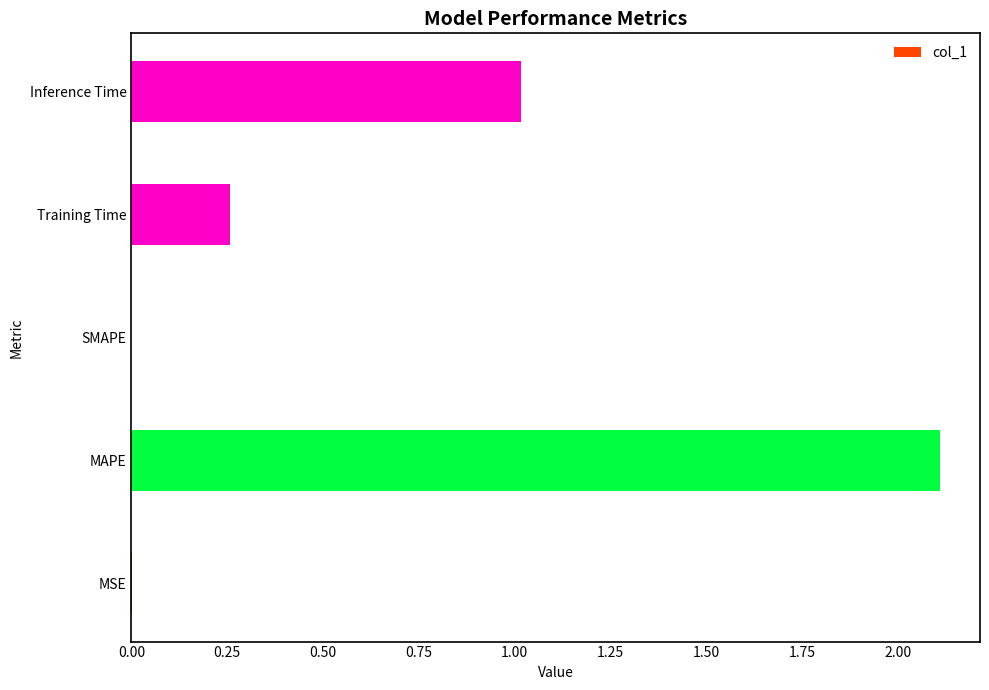

The value at MAPE is 2.1. True or false?

True